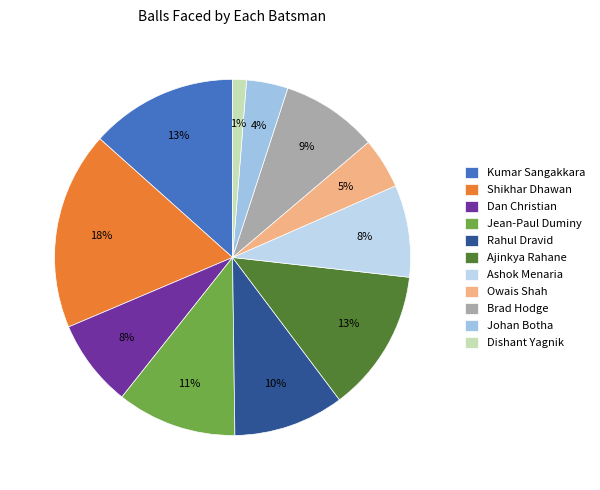

Count the number of slices in the pie.

11